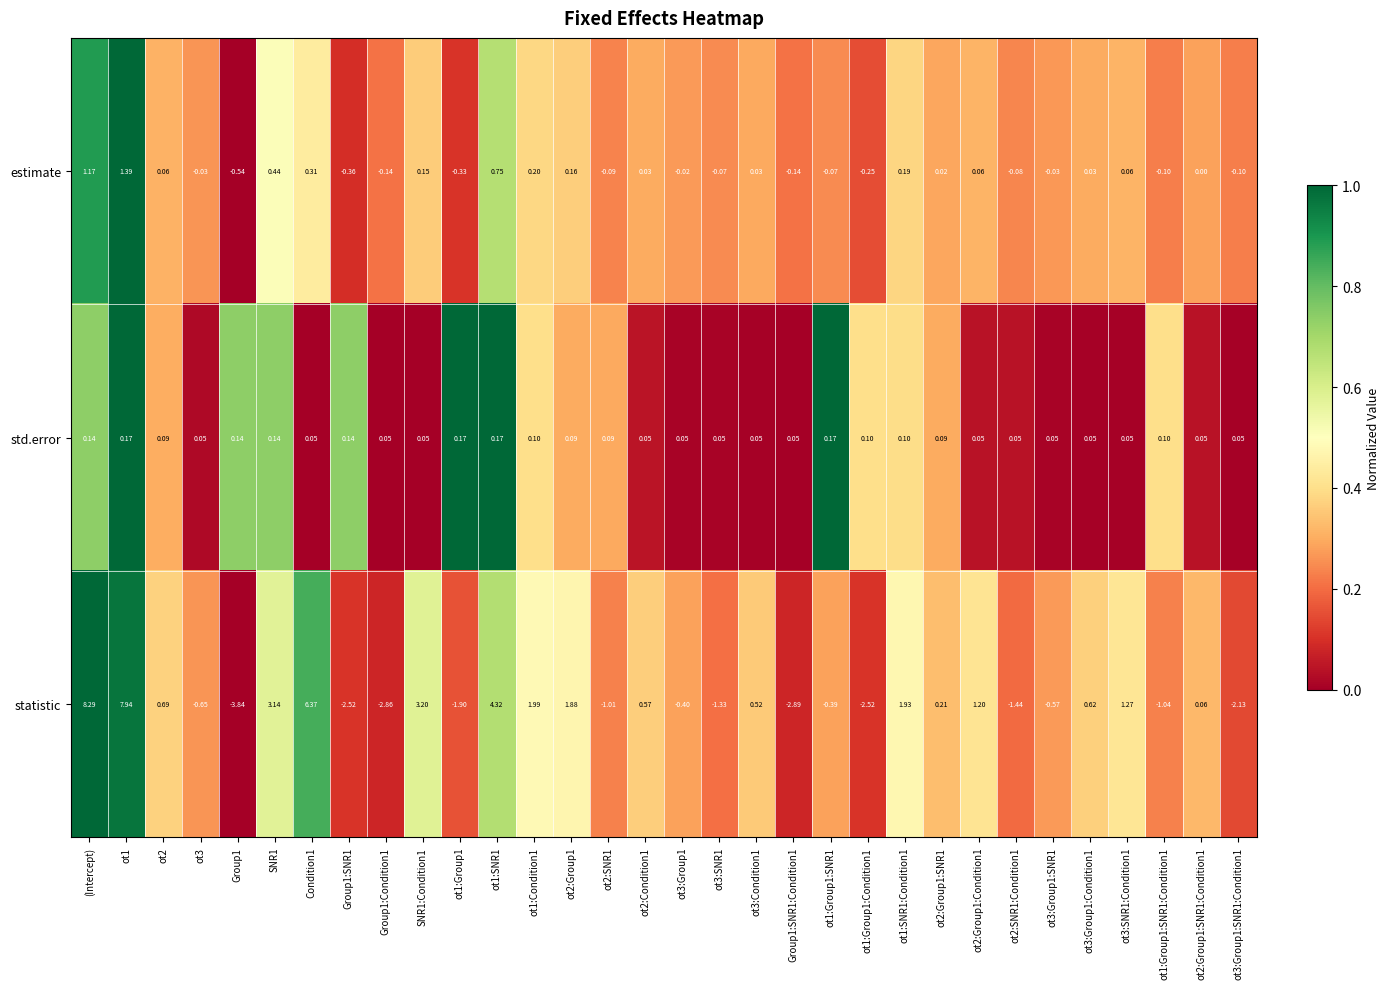

At which category is the sum across all series the highest?

(Intercept)